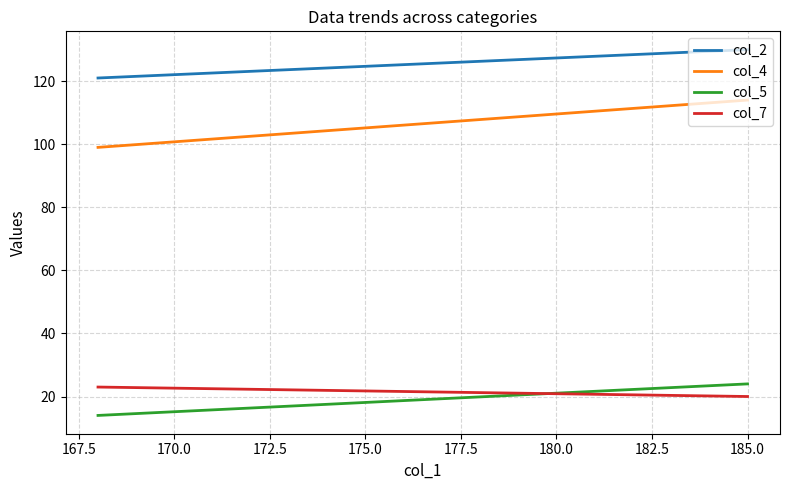

True or false: col_2 has a value of 62 at 185.0.

False